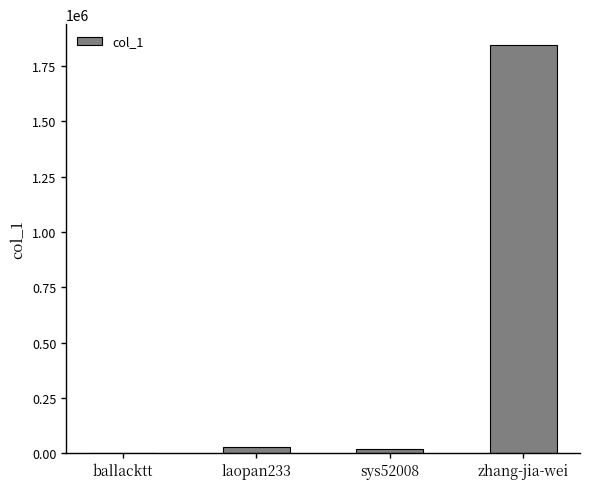

True or false: the data shows 1846453 at zhang-jia-wei.

True